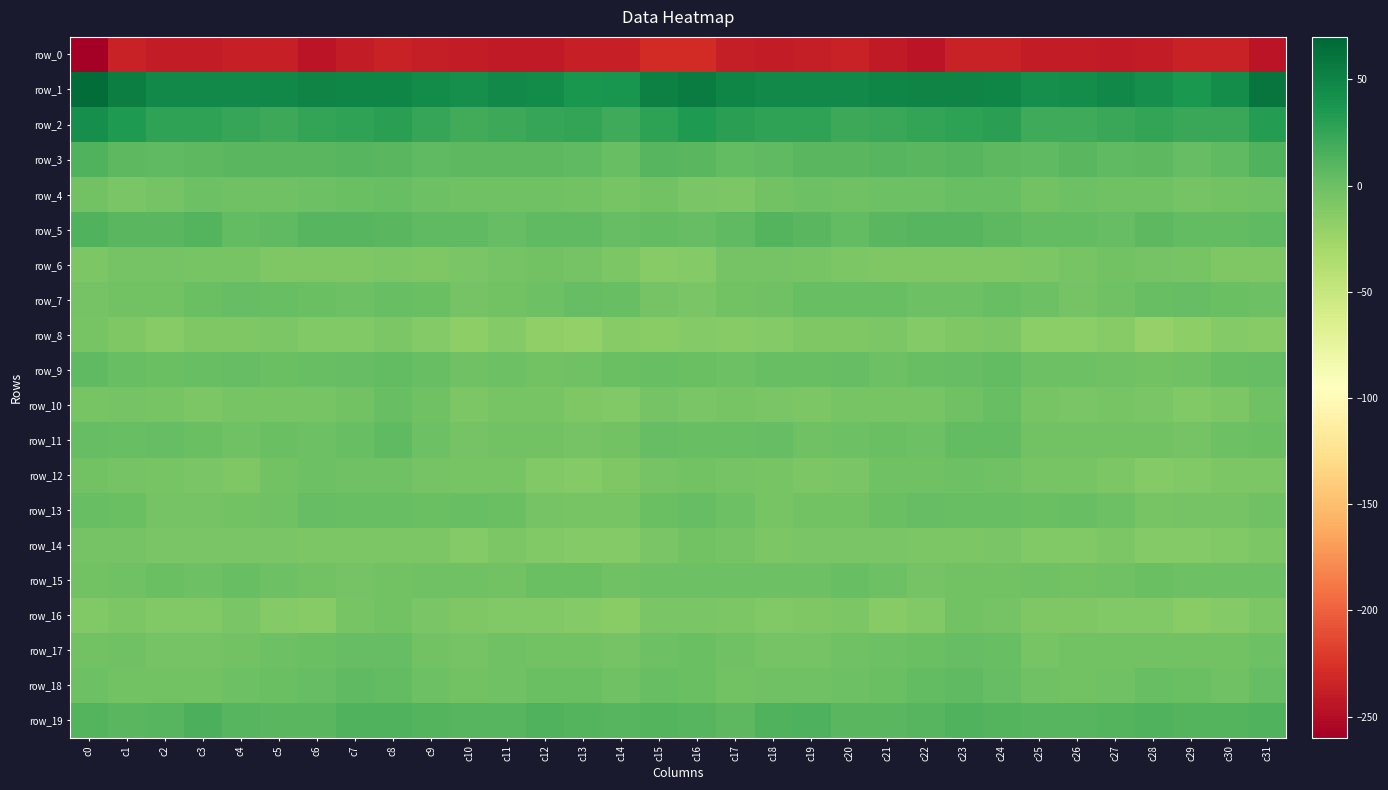

How many values in the row_10 series are below -5?

22